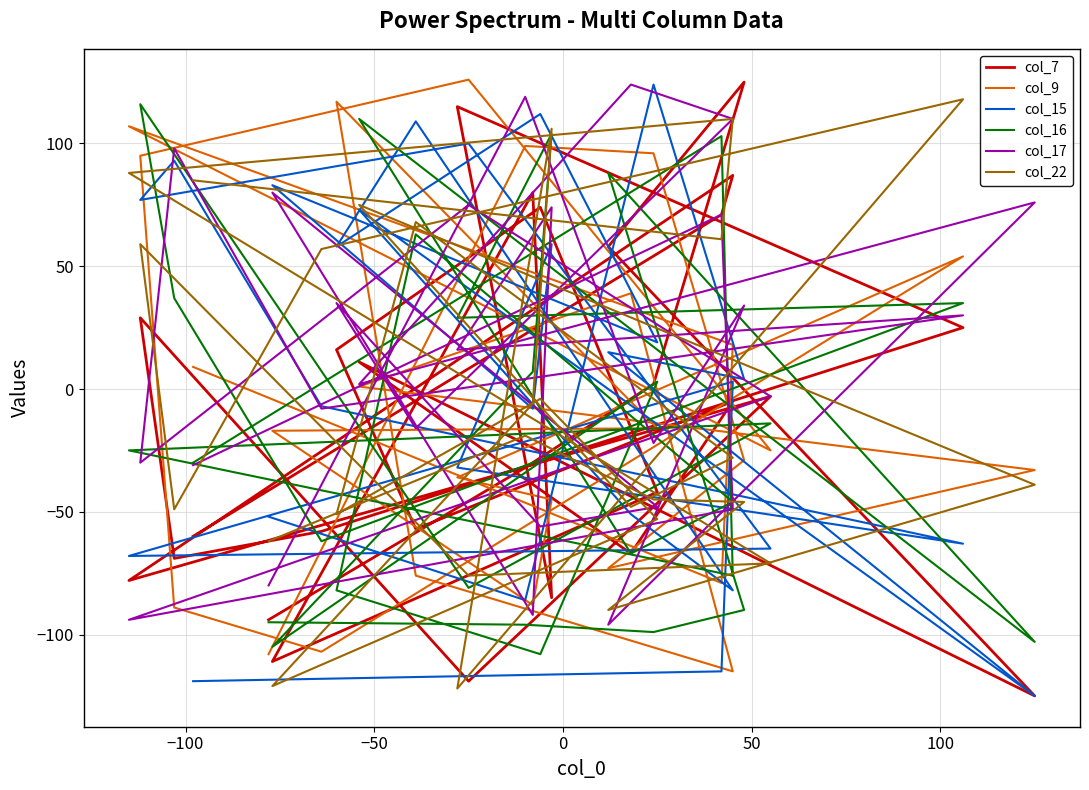

Which series ends up on top after the final intersection of col_7 and col_16?

col_16